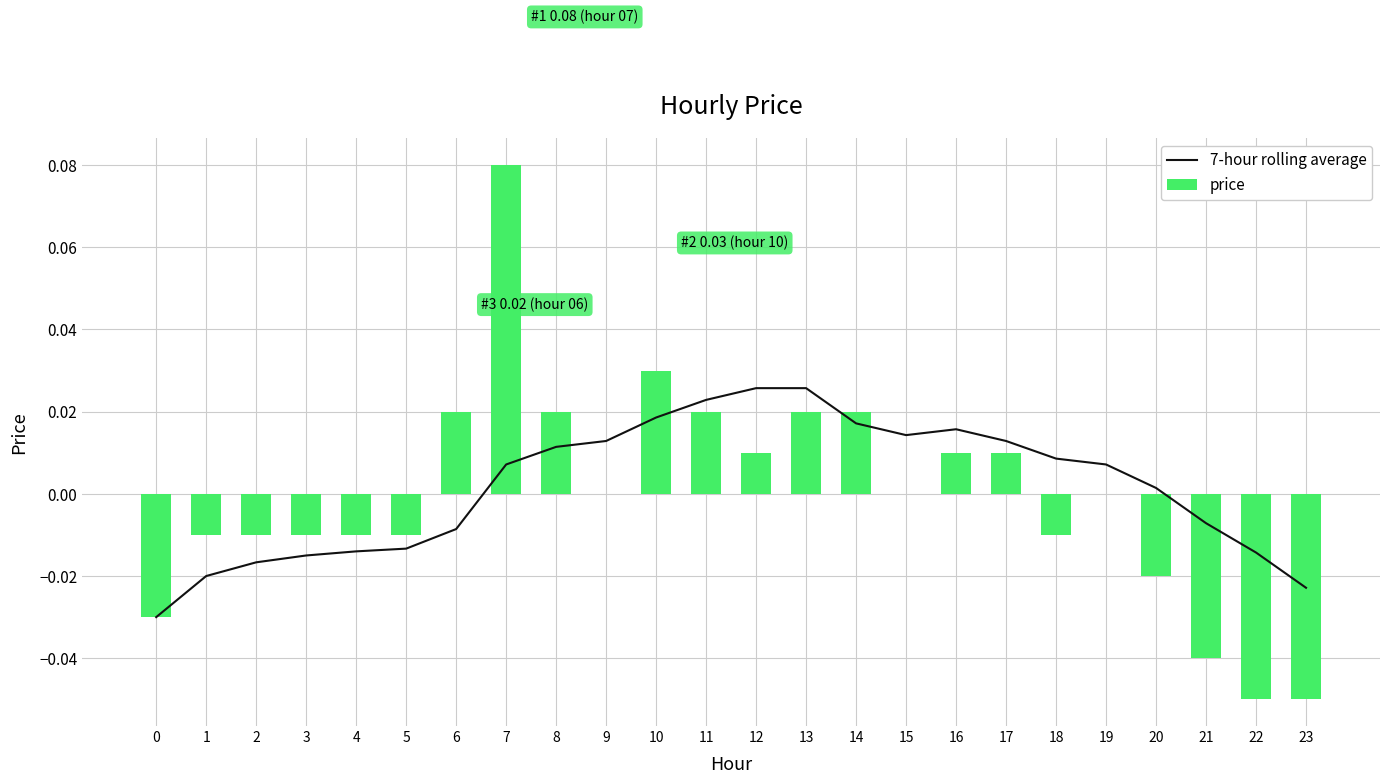

Reading left to right, list all the values displayed in this chart.

7-hour rolling average: 0=-0.0	1=-0.0	2=-0.0	3=-0.0	4=-0.0	5=-0.0	6=-0.0	7=0.0	8=0.0	9=0.0	10=0.0	11=0.0	12=0.0	13=0.0	14=0.0	15=0.0	16=0.0	17=0.0	18=0.0	19=0.0	20=0.0	21=-0.0	22=-0.0	23=-0.0
price: 0=-0.0	1=-0.0	2=-0.0	3=-0.0	4=-0.0	5=-0.0	6=0.0	7=0.1	8=0.0	9=0.0	10=0.0	11=0.0	12=0.0	13=0.0	14=0.0	15=0.0	16=0.0	17=0.0	18=-0.0	19=0.0	20=-0.0	21=-0.0	22=-0.1	23=-0.1